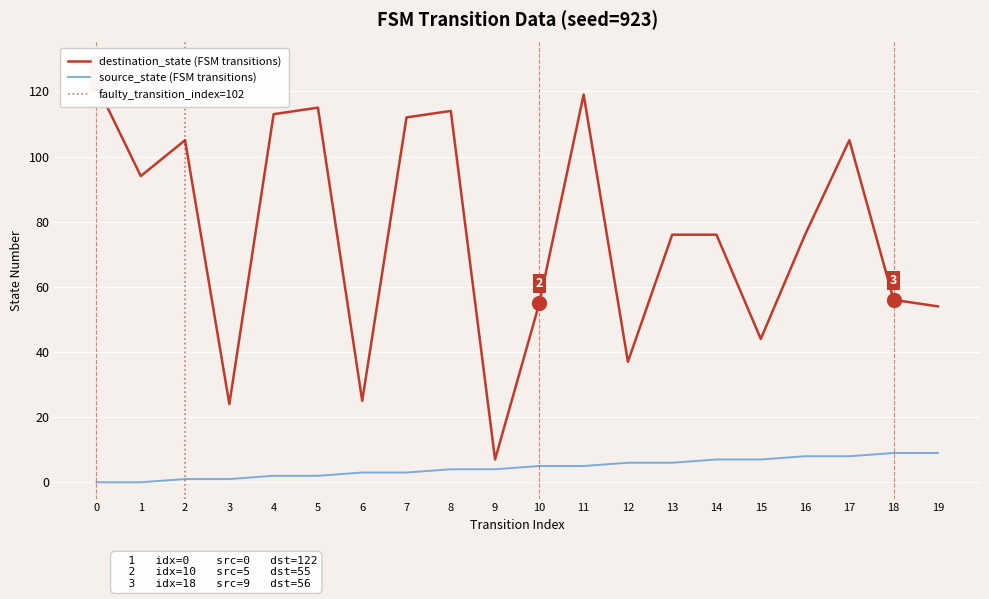

True or false: source_state and destination_state cross at least once.

False